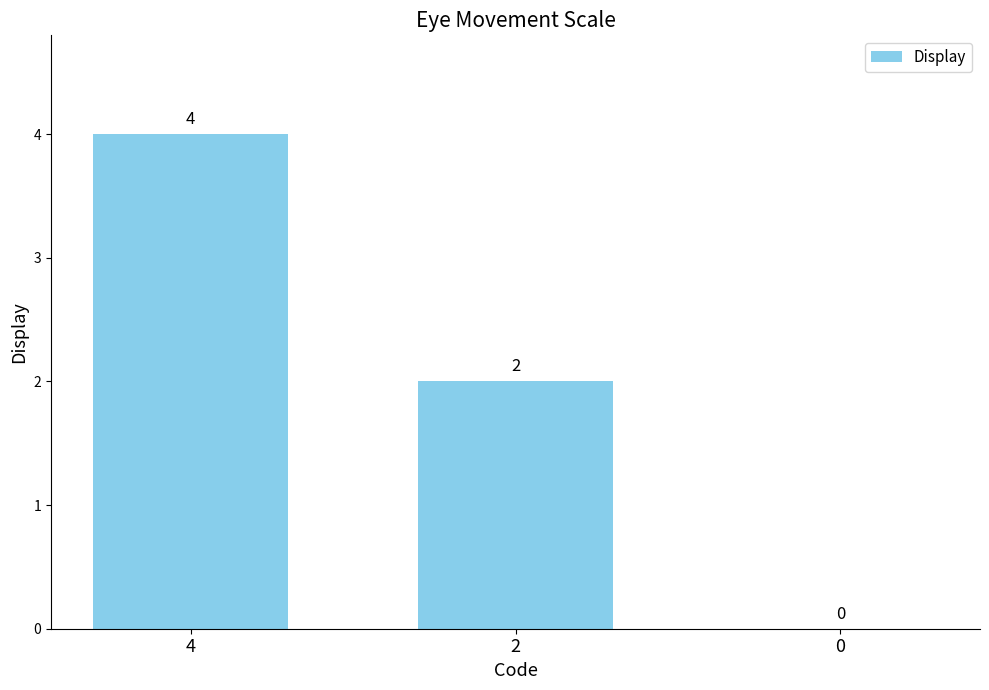

The chart shows a value of 2 at 2. True or false?

True